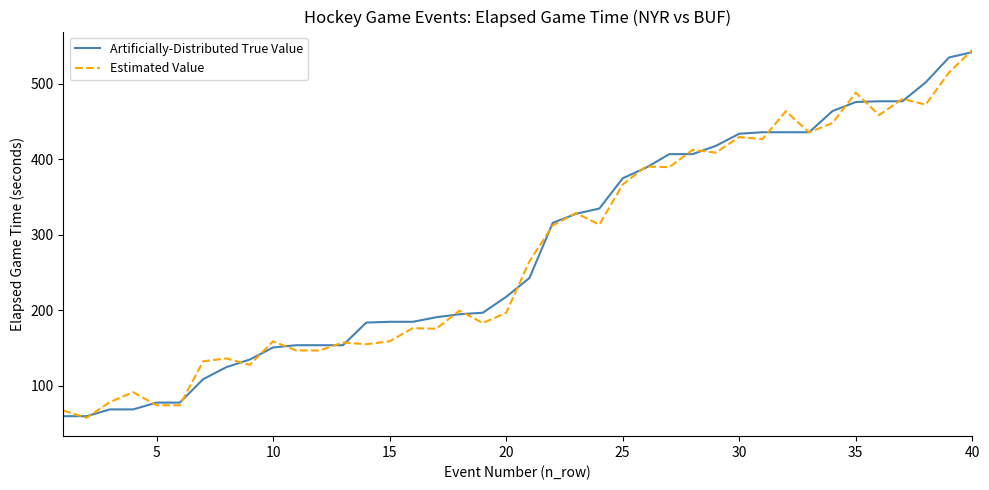

What is the sum of all Estimated Value values?

11052.8